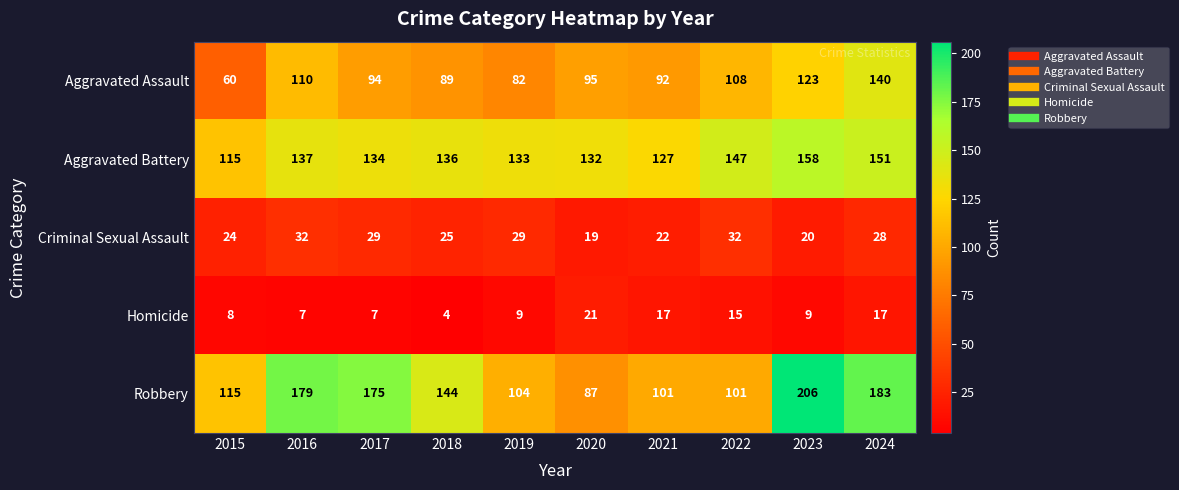

Rank the series by their maximum value, from highest to lowest.

Robbery, Aggravated Battery, Aggravated Assault, Criminal Sexual Assault, Homicide